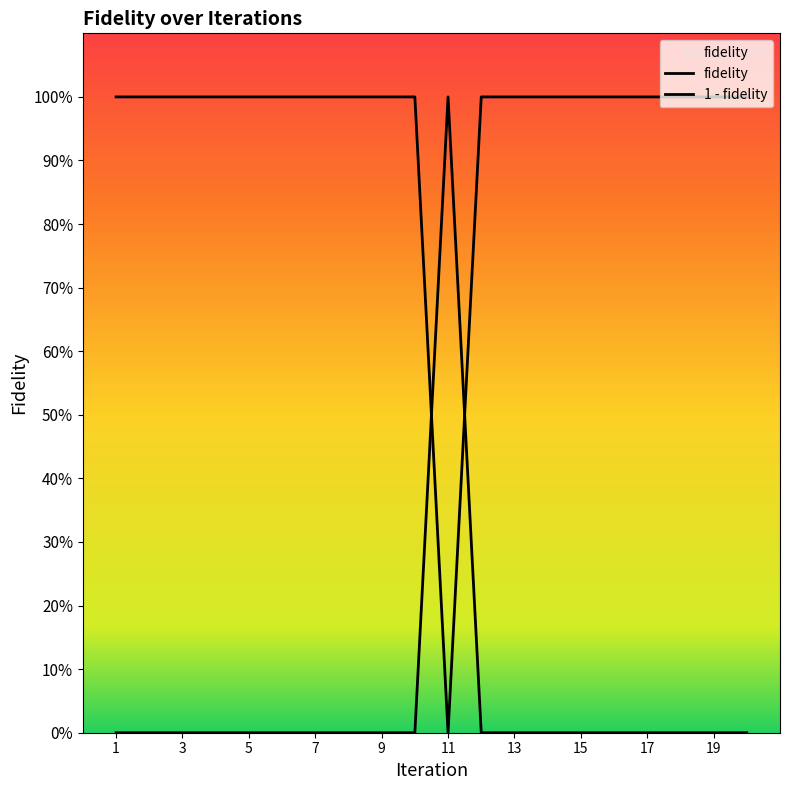

Rank the categories by value from lowest to highest.

11, 1, 2, 3, 4, 5, 6, 7, 8, 9, 10, 12, 13, 14, 15, 16, 17, 18, 19, 20